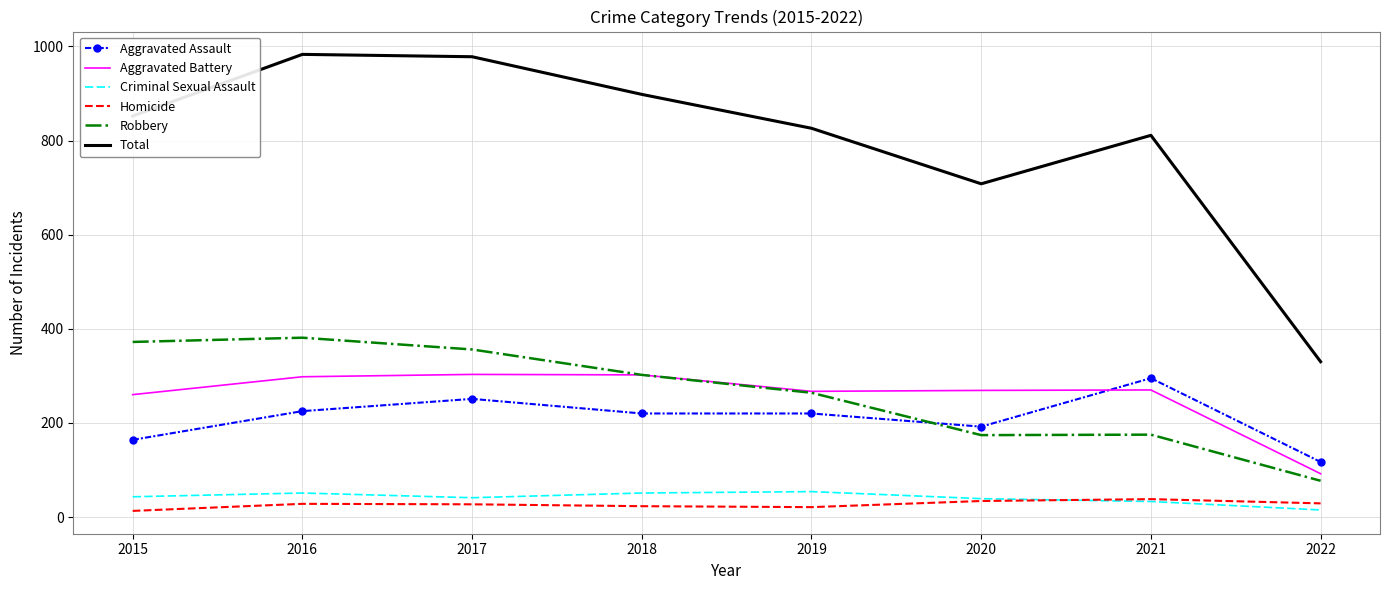

The Aggravated Assault series shows 147 at 2017. True or false?

False